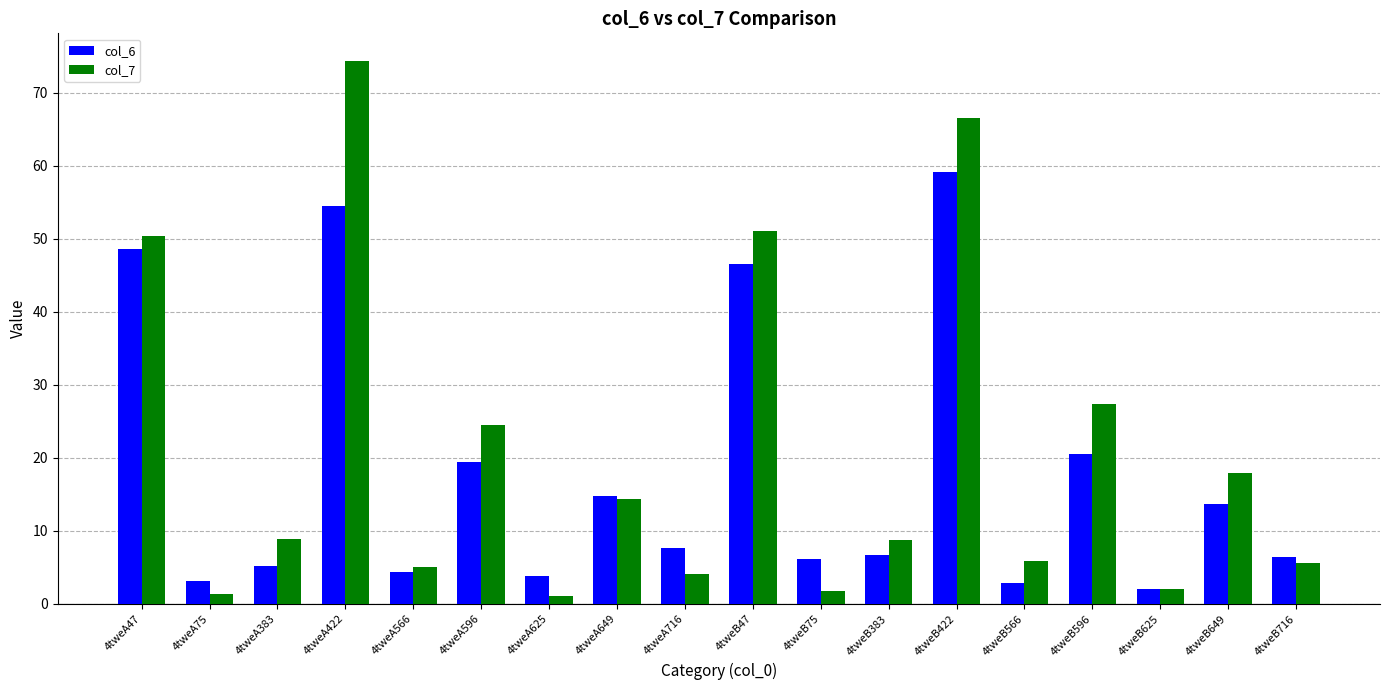

Is it true that col_7 equals 74.4 at 4tweA422?

True